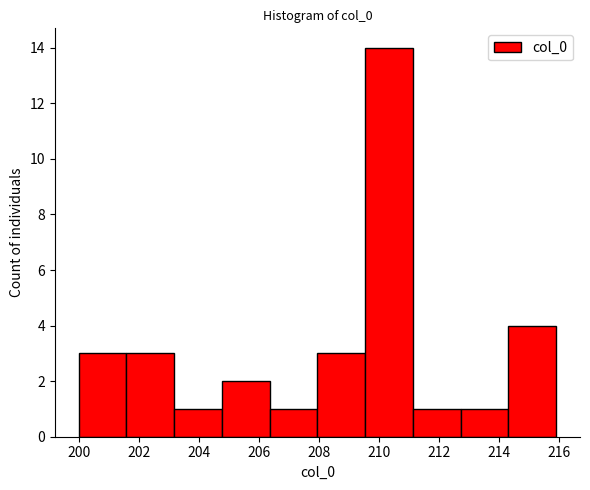

Reading left to right, list every bar in this chart as the range it spans on the x-axis followed by its height. Neither the bar edges nor the heights are printed on the chart, so give them approximately, as read against the axes.

200.0 to 201.6: 3
201.6 to 203.2: 3
203.2 to 204.8: 1
204.8 to 206.4: 2
206.4 to 208.0: 1
208.0 to 209.6: 3
209.6 to 211.2: 14
211.2 to 212.8: 1
212.8 to 214.4: 1
214.4 to 216.0: 4